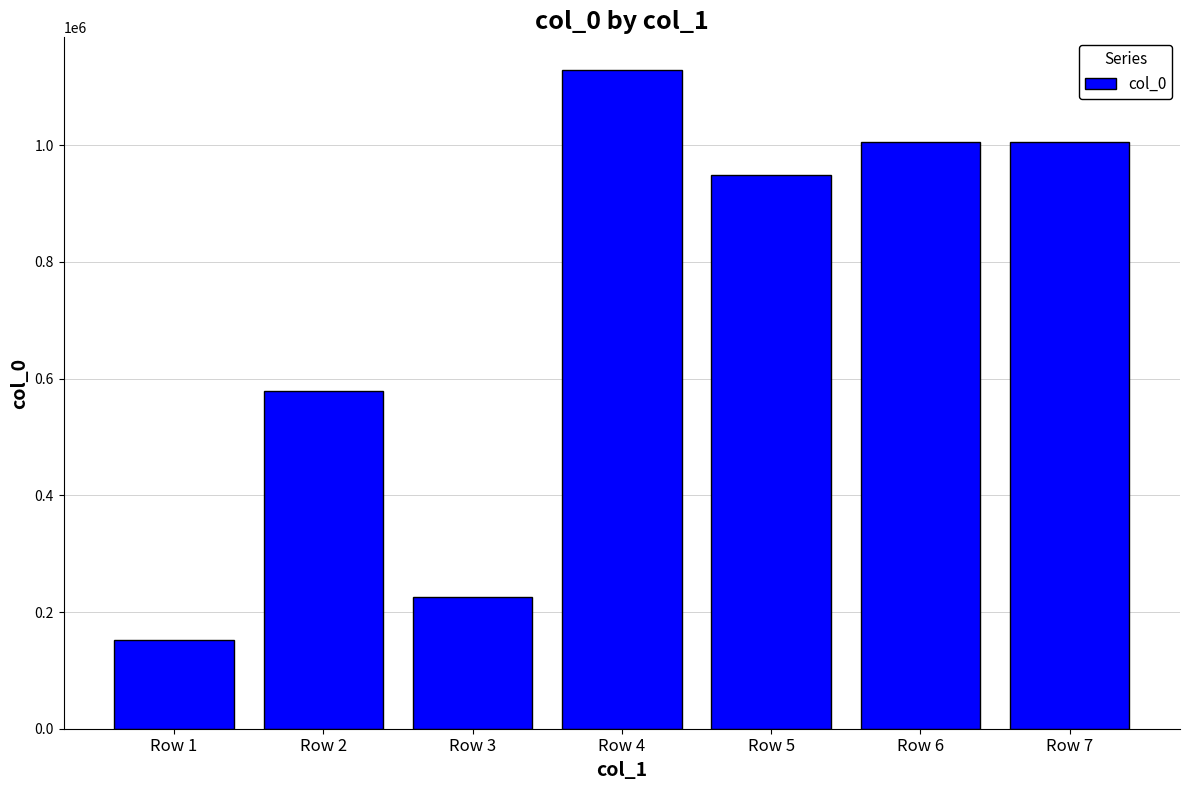

What is the approximate value at Row 4?

1128299